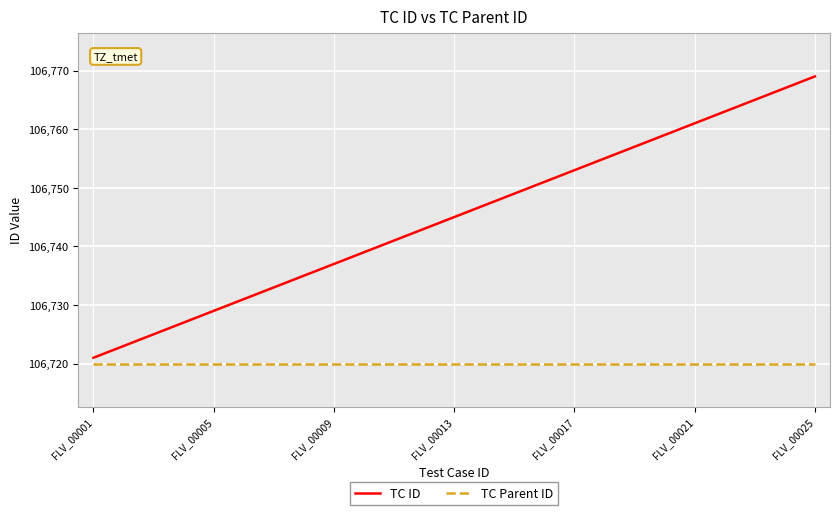

What is the minimum value for TC ID?

106721